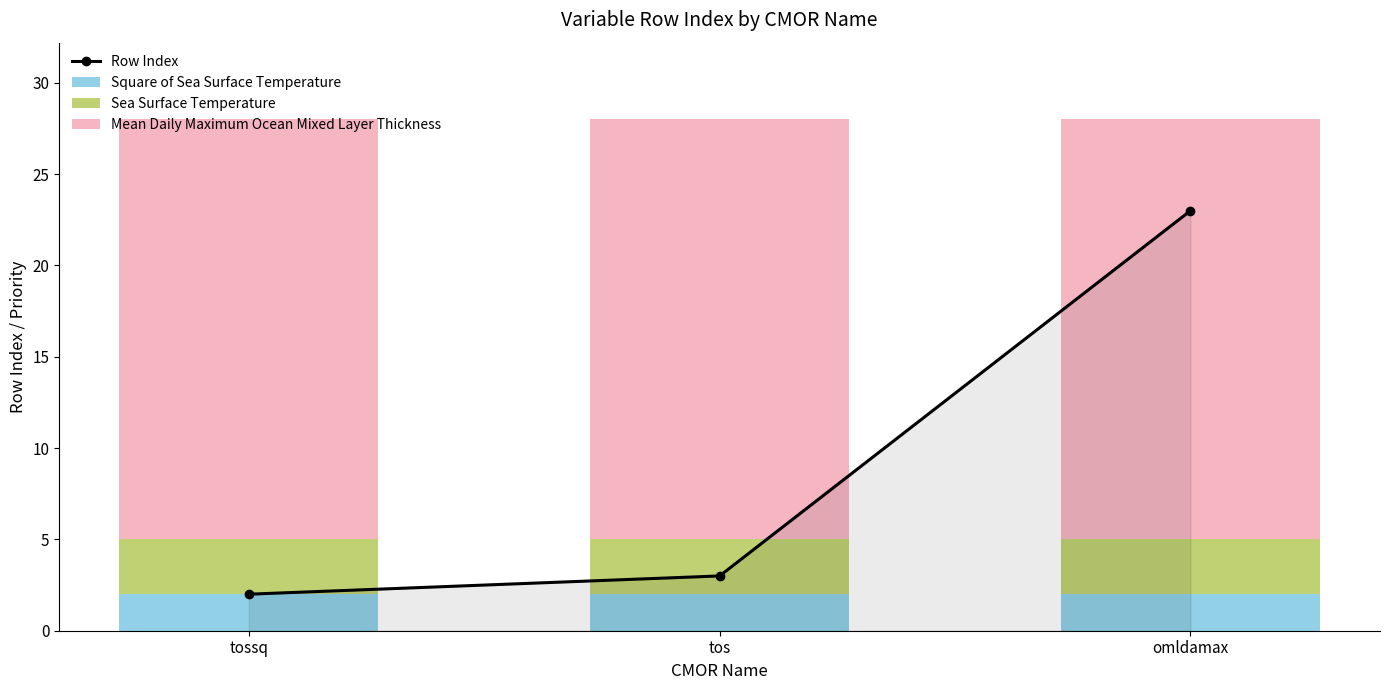

What is the lowest value of the Row Index series?

2